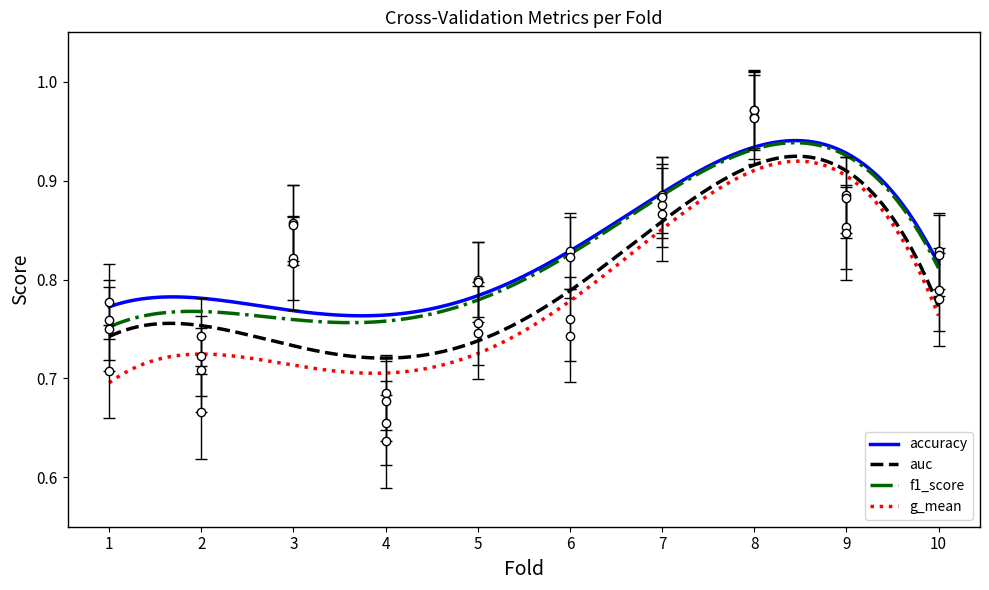

What is the average value of the g_mean series?

0.8